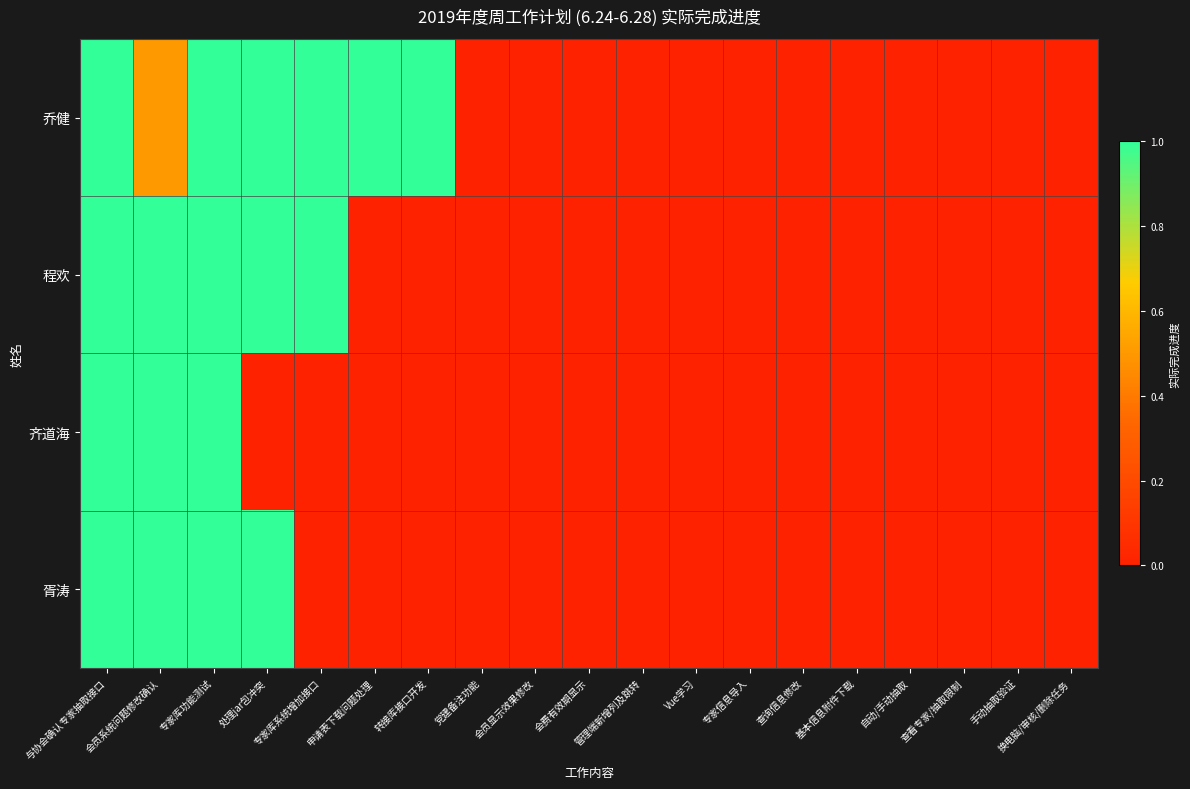

How many categories are shown in the chart?

19